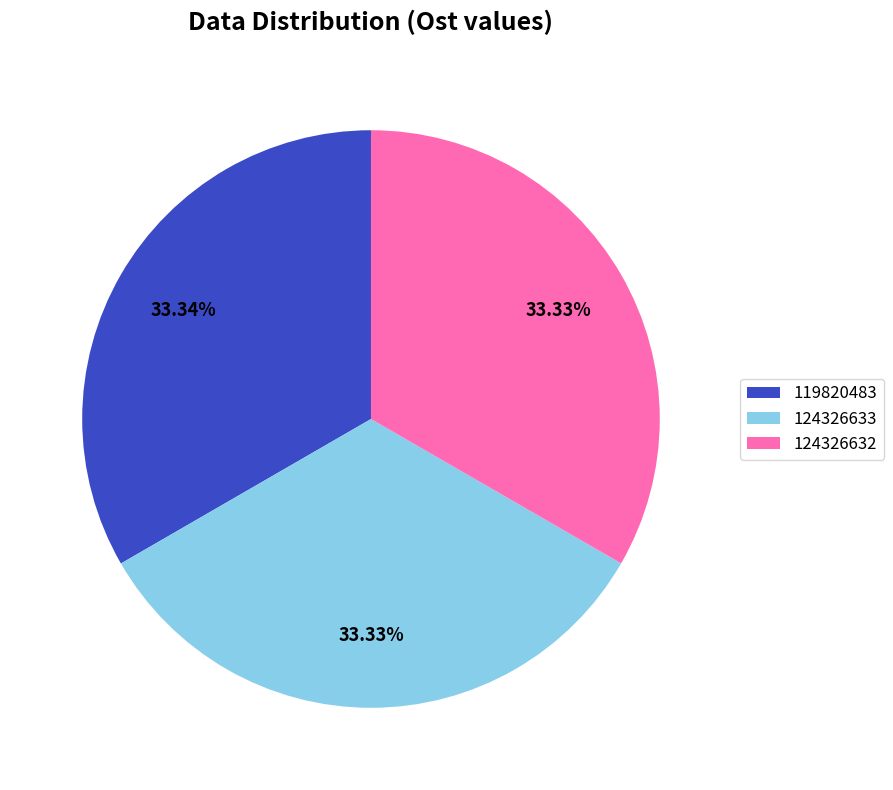

How much of the chart is everything except 119820483?

66.7%